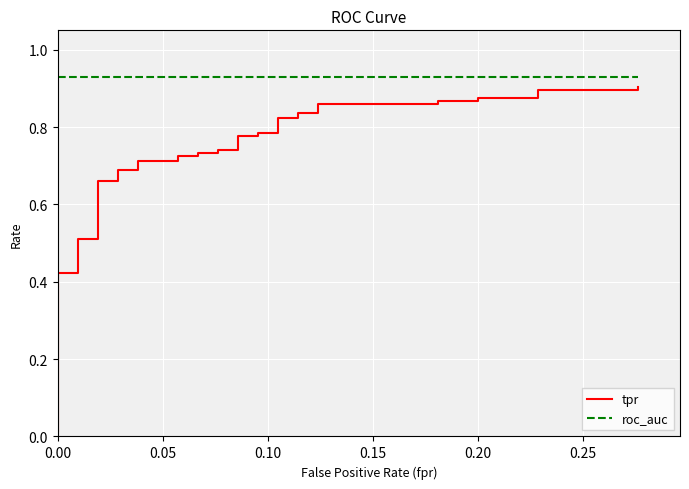

Reading right to left, what are all the values shown in this chart?

tpr: 0.9	0.9	0.9	0.9	0.9	0.9	0.9	0.9	0.9	0.8	0.8	0.8	0.8	0.8	0.8	0.8	0.8	0.7	0.7	0.7	0.7	0.7	0.7	0.7	0.7	0.7	0.7	0.7	0.7	0.5	0.5	0.4	0.4	0.1	0.1	0.1	0.1	0.1	0.0	0.0
roc_auc: 0.9	0.9	0.9	0.9	0.9	0.9	0.9	0.9	0.9	0.9	0.9	0.9	0.9	0.9	0.9	0.9	0.9	0.9	0.9	0.9	0.9	0.9	0.9	0.9	0.9	0.9	0.9	0.9	0.9	0.9	0.9	0.9	0.9	0.9	0.9	0.9	0.9	0.9	0.9	0.9